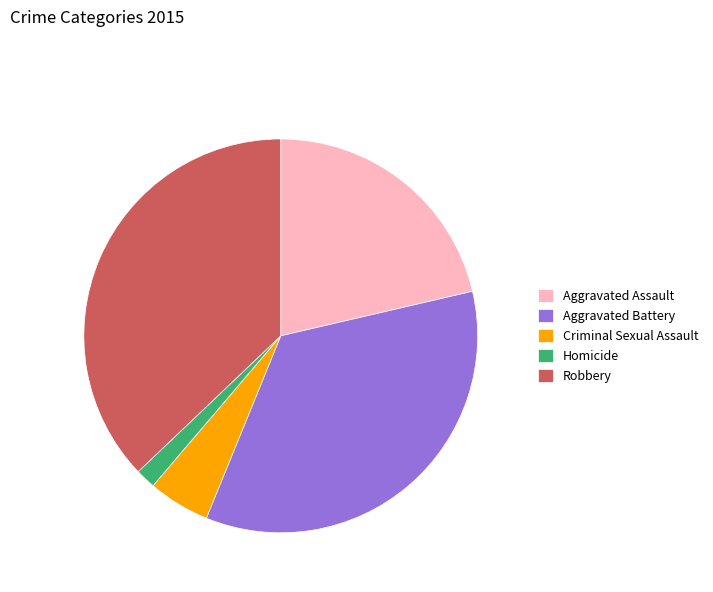

Is there a majority slice in this chart?

No